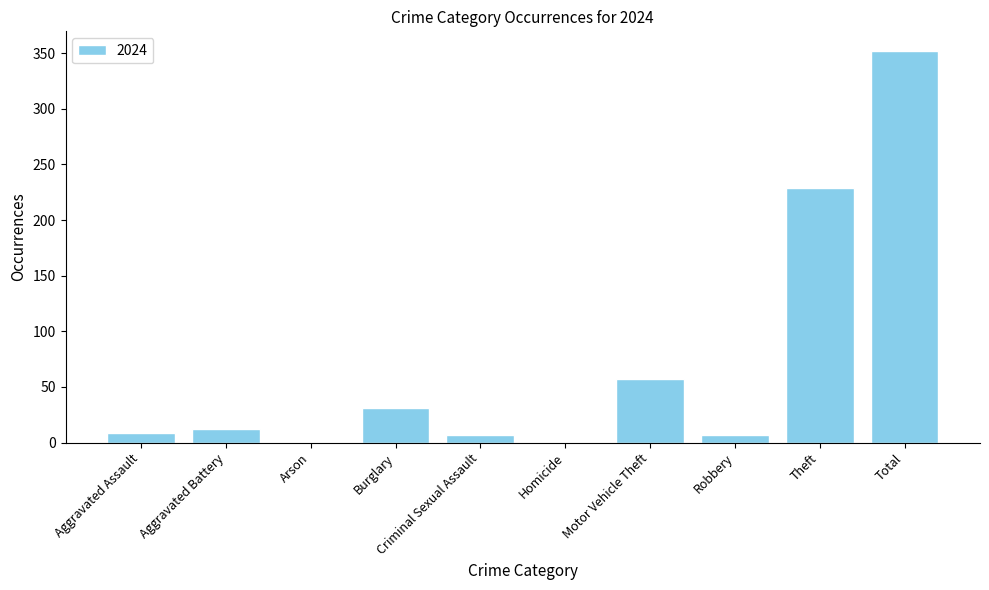

Where is the data nearest to the value 176?

Theft